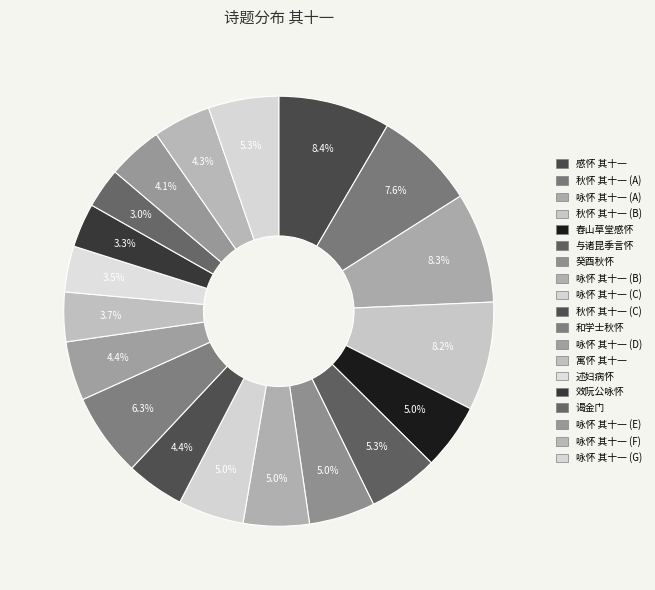

Count the number of slices in the pie.

19